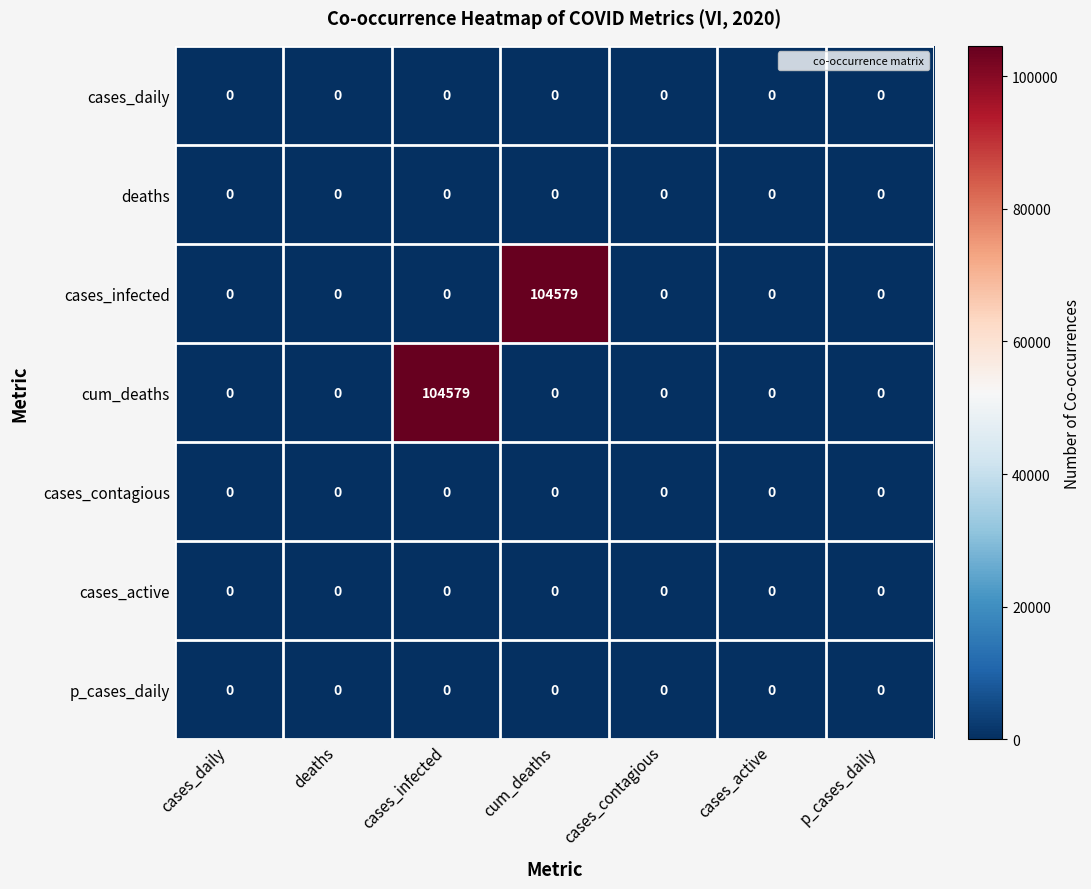

The value of cum_deaths at cases_daily is 60220. True or false?

False